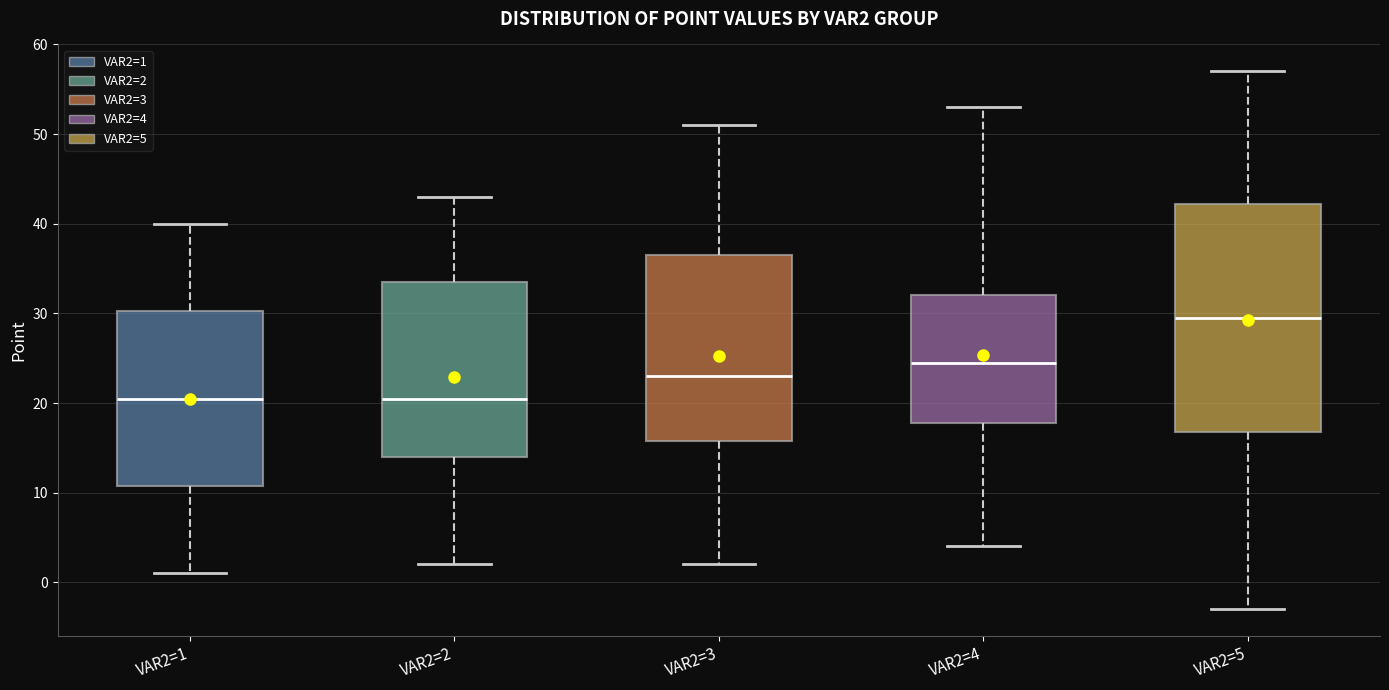

Reading left to right, read every box against the y-axis: the position of its median line, the range the box covers, and the ends of its whiskers. The values are not printed on the chart, so give them approximately, as read against the axis.

VAR2=1: median 21, box 11 to 30, whiskers 1 to 40
VAR2=2: median 21, box 14 to 34, whiskers 2 to 43
VAR2=3: median 23, box 16 to 37, whiskers 2 to 51
VAR2=4: median 25, box 18 to 32, whiskers 4 to 53
VAR2=5: median 30, box 17 to 42, whiskers -3 to 57